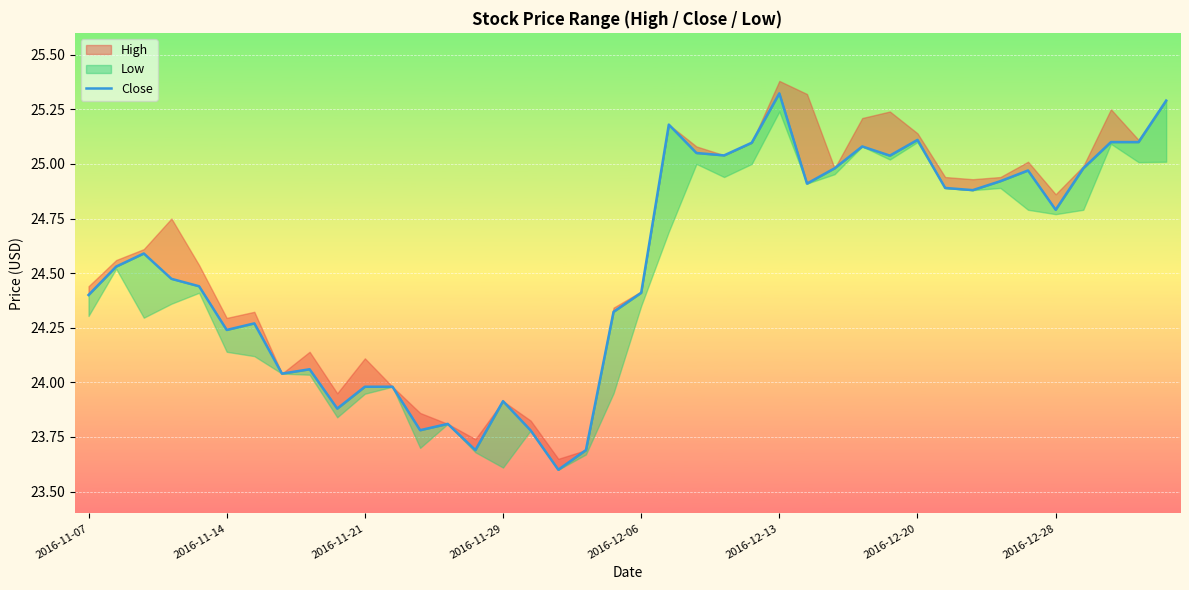

At which label is the value closest to 24?

2016-11-21